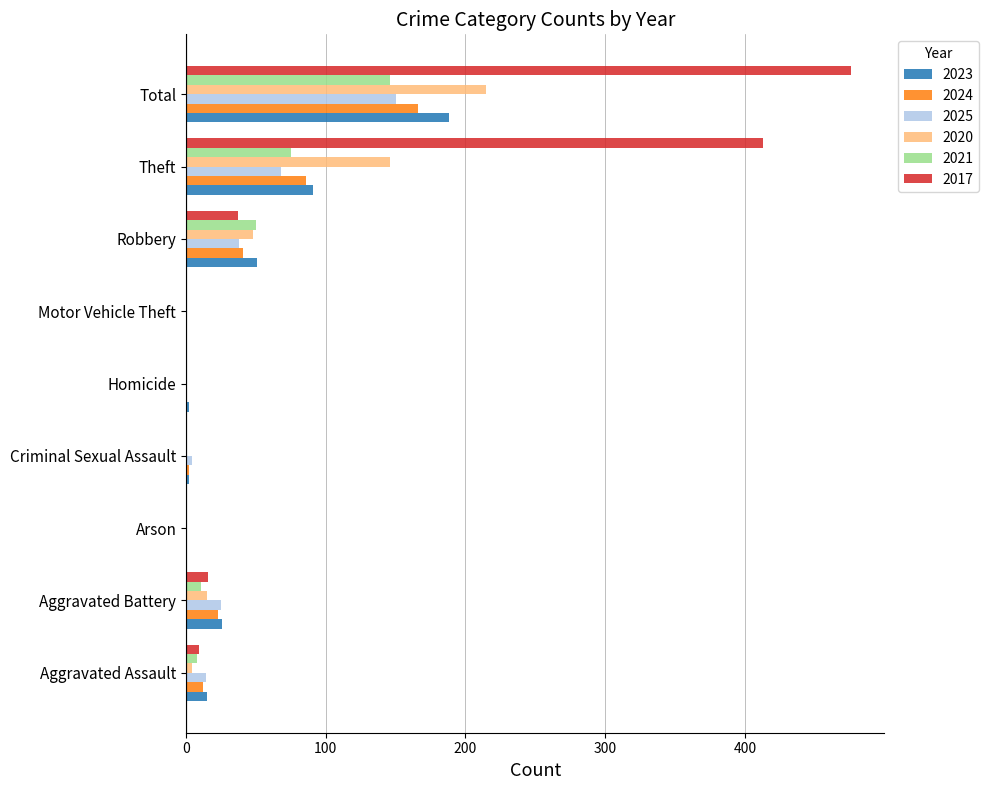

At which category is the sum across all series the highest?

Total